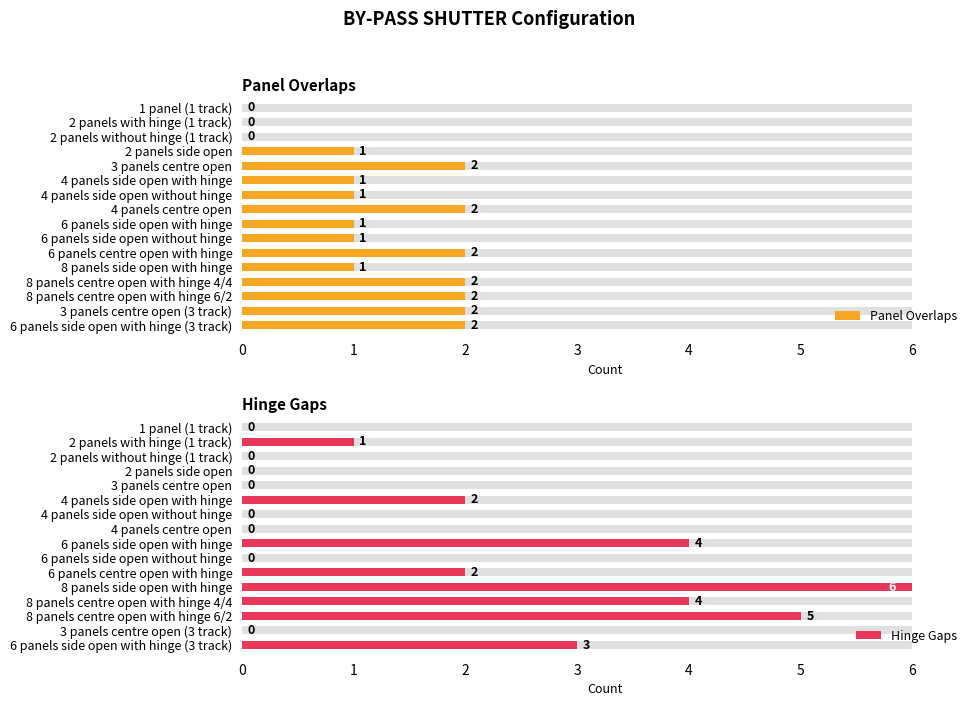

What are all the series names shown in the legend?

Panel Overlaps, Hinge Gaps